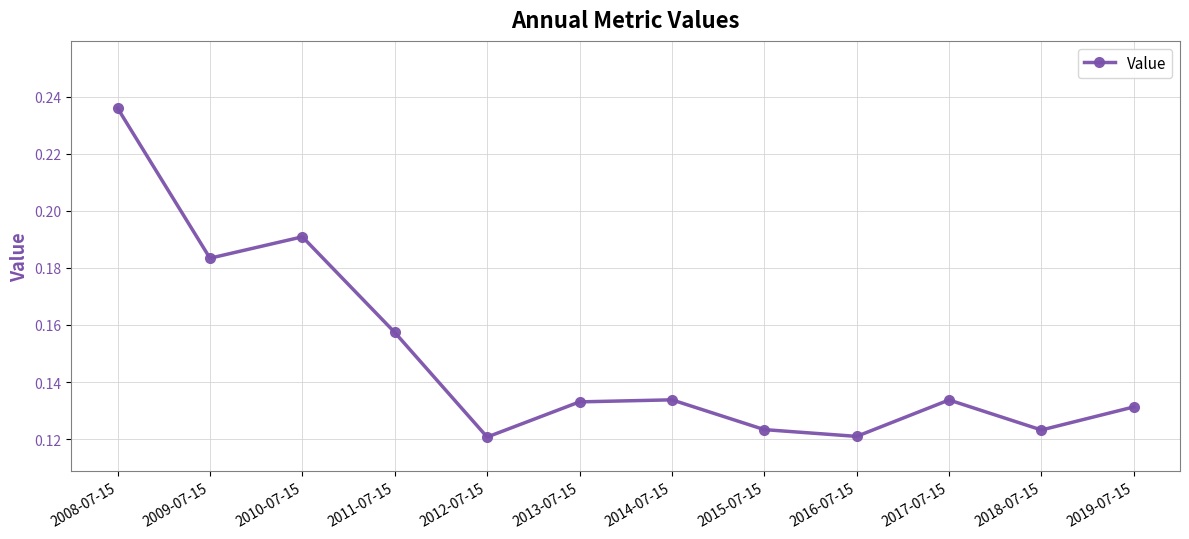

Where is the first local maximum?

2010-07-15